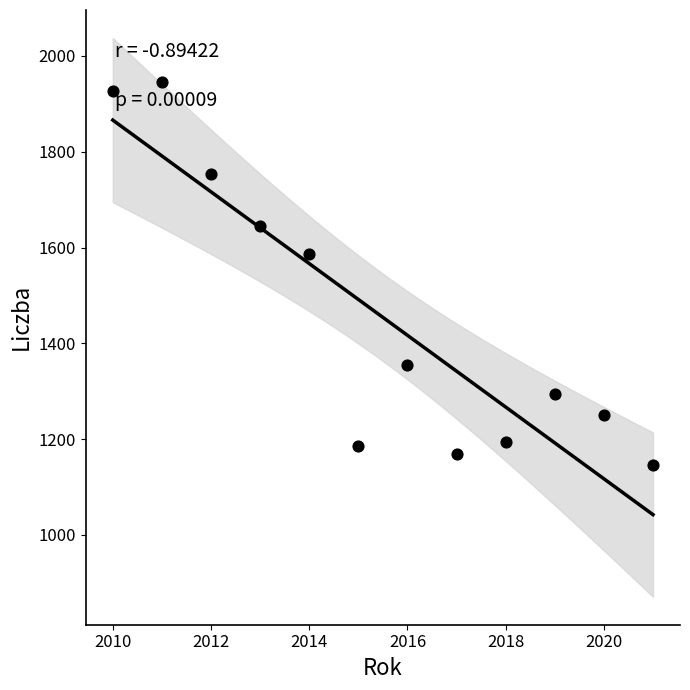

What Y value in the scatter plot is closest to 1545?

1586.7